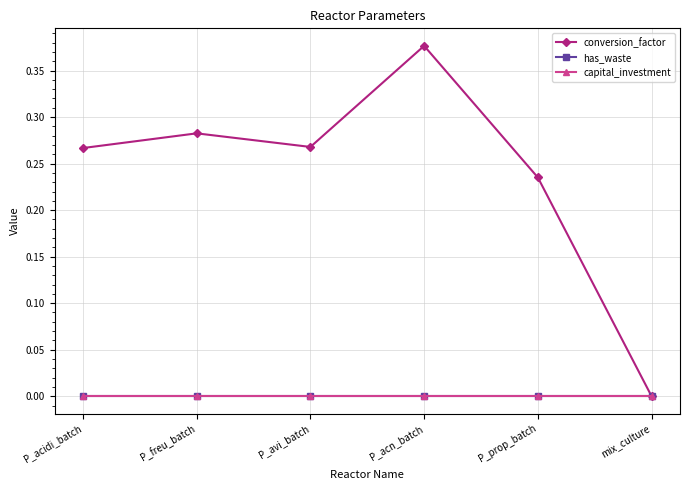

The value of has_waste at P_prop_batch is 0.0. True or false?

True